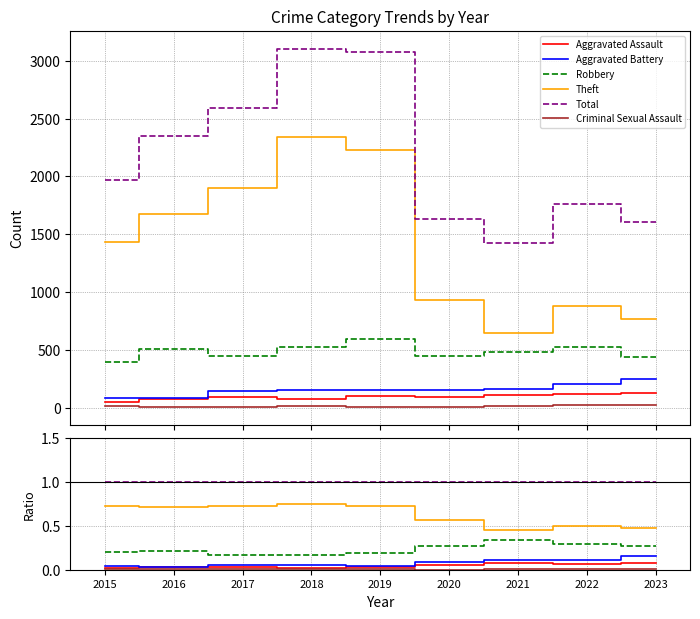

List the series in order of their peak value, lowest first.

Criminal Sexual Assault, Aggravated Assault, Aggravated Battery, Robbery, Theft, Total